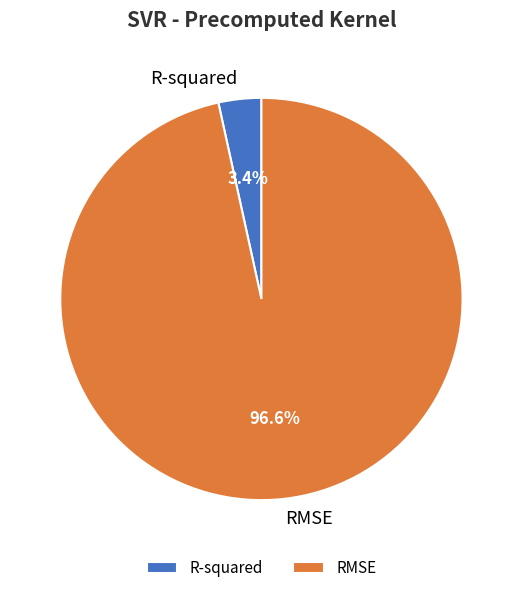

How many segments does this pie chart have?

2